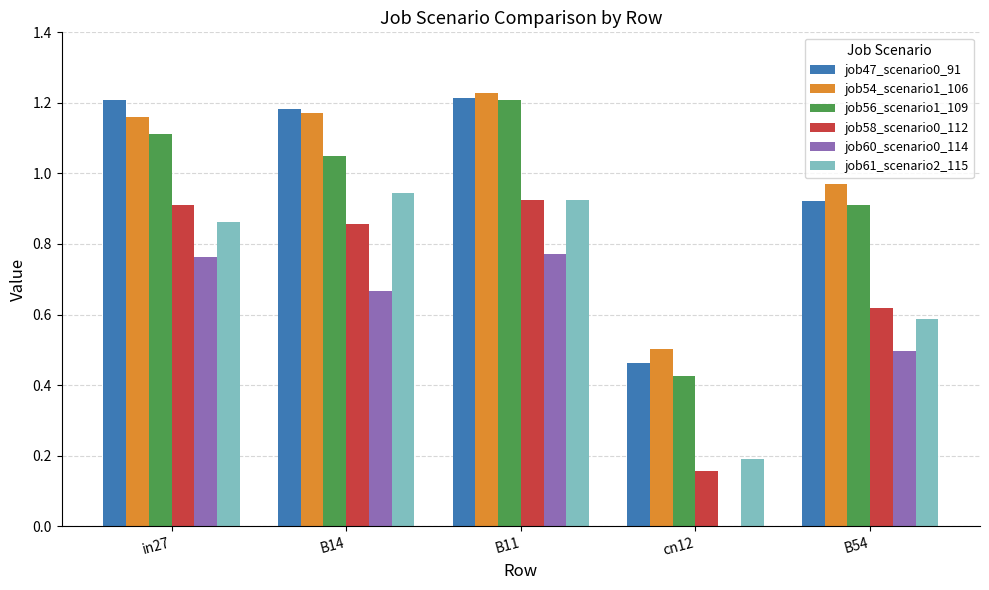

How many data points does each series have?

5